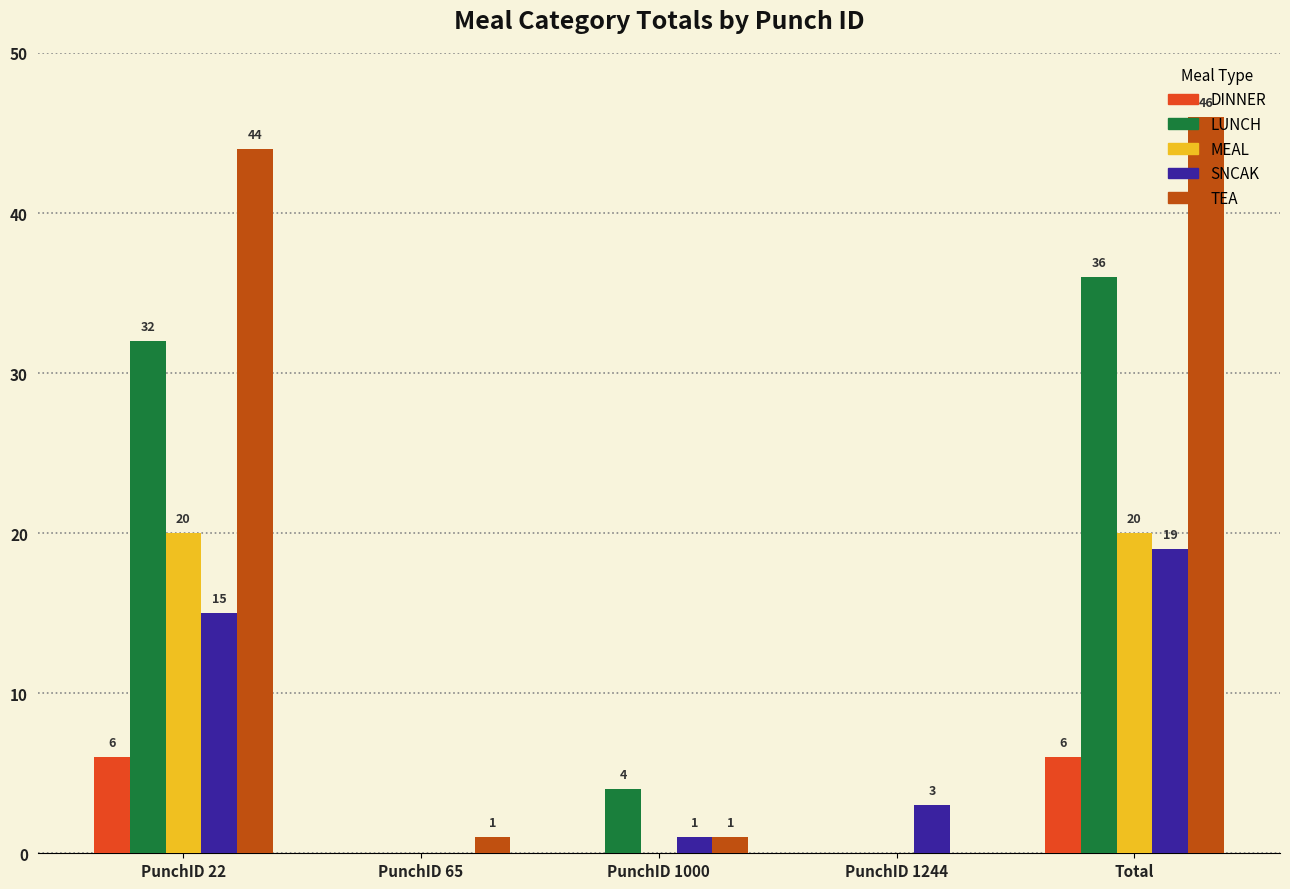

At which category does the chart reach its peak across all series?

Total